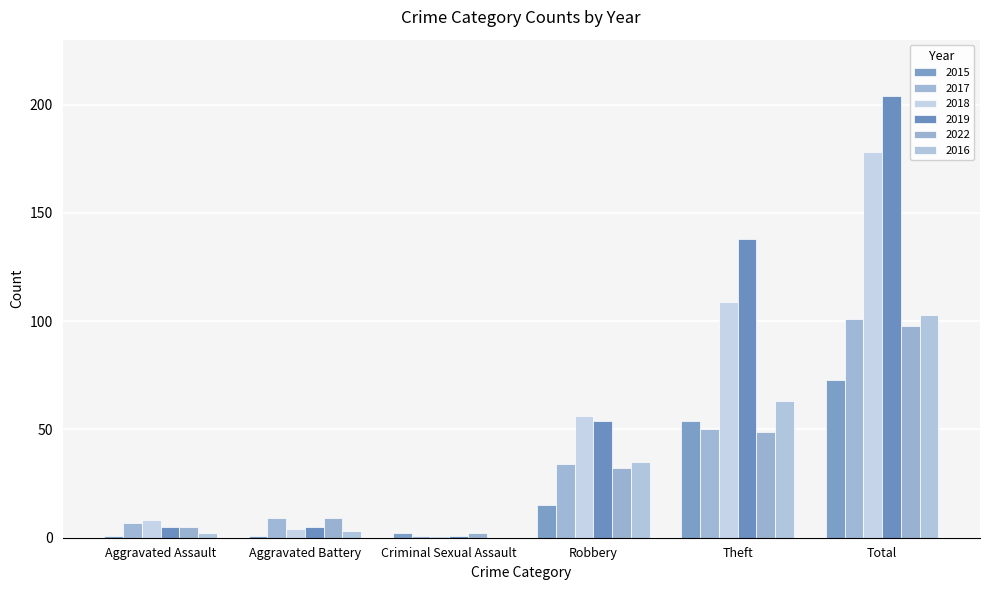

The 2016 series shows 5 at Aggravated Battery. True or false?

False